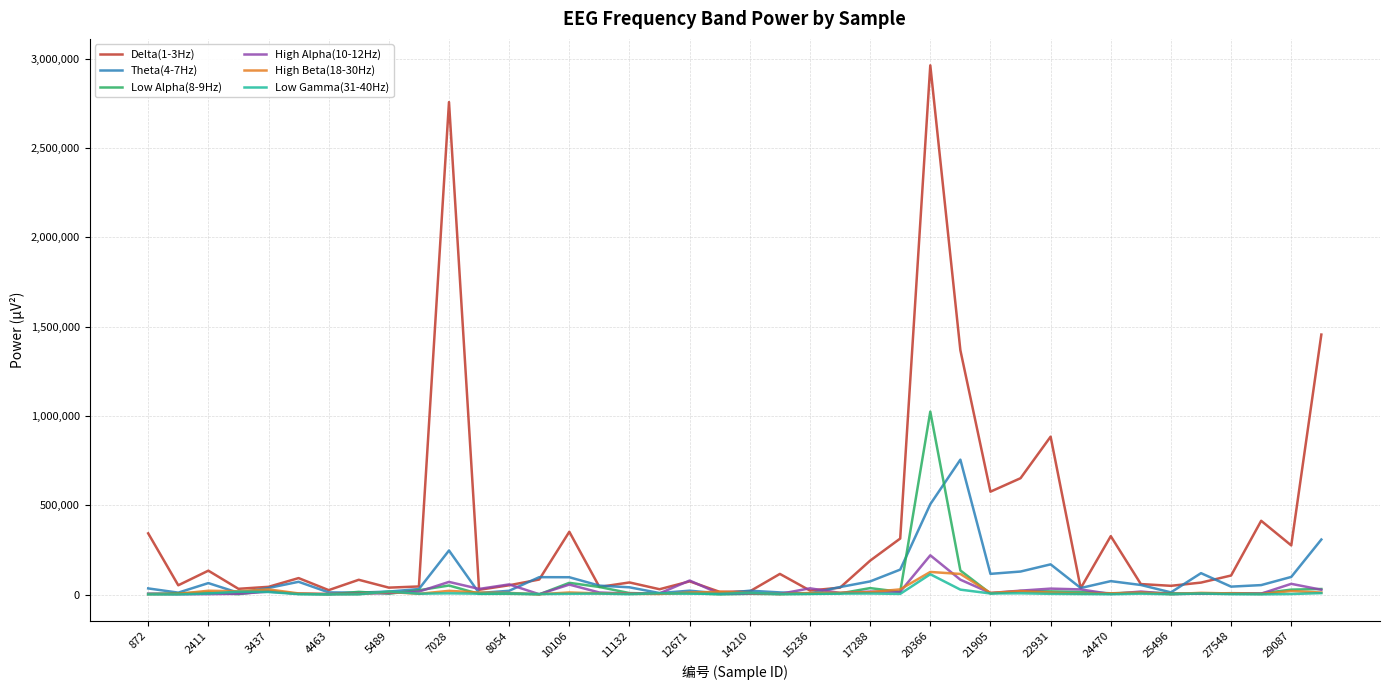

Which series has the largest range (max minus min)?

Delta(1-3Hz)